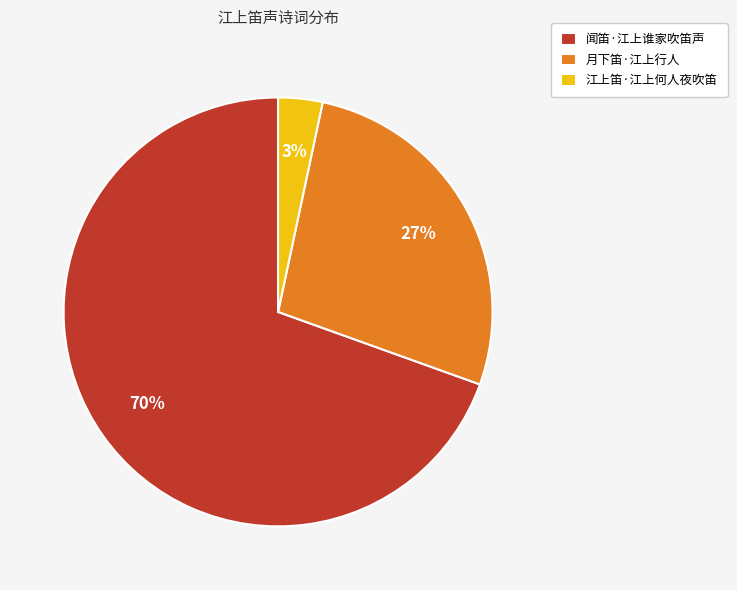

Rank the categories by value from highest to lowest.

闻笛·江上谁家吹笛声, 月下笛·江上行人, 江上笛·江上何人夜吹笛